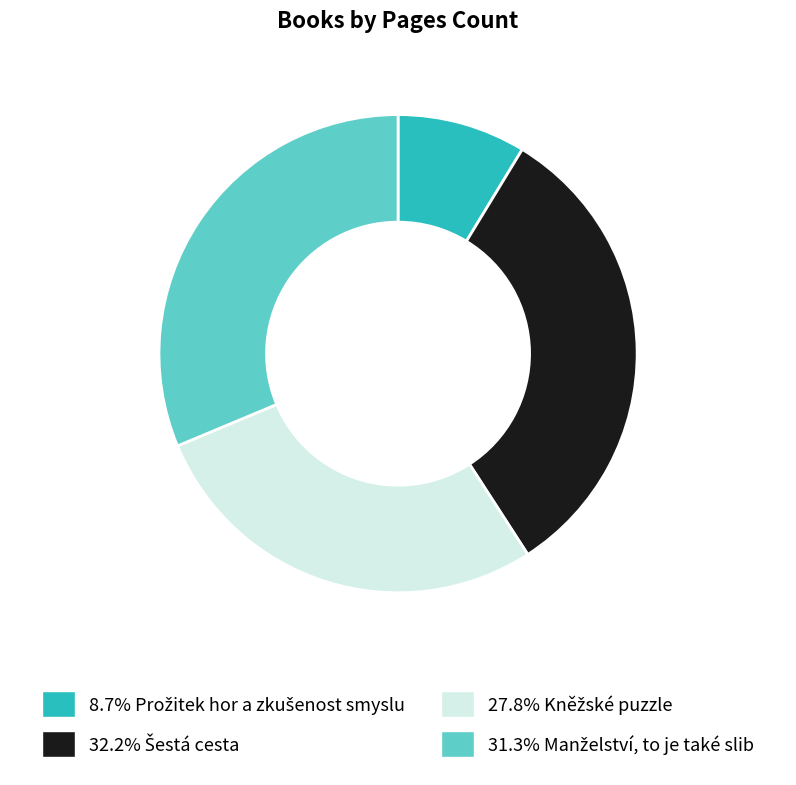

Does any single category account for the majority?

No